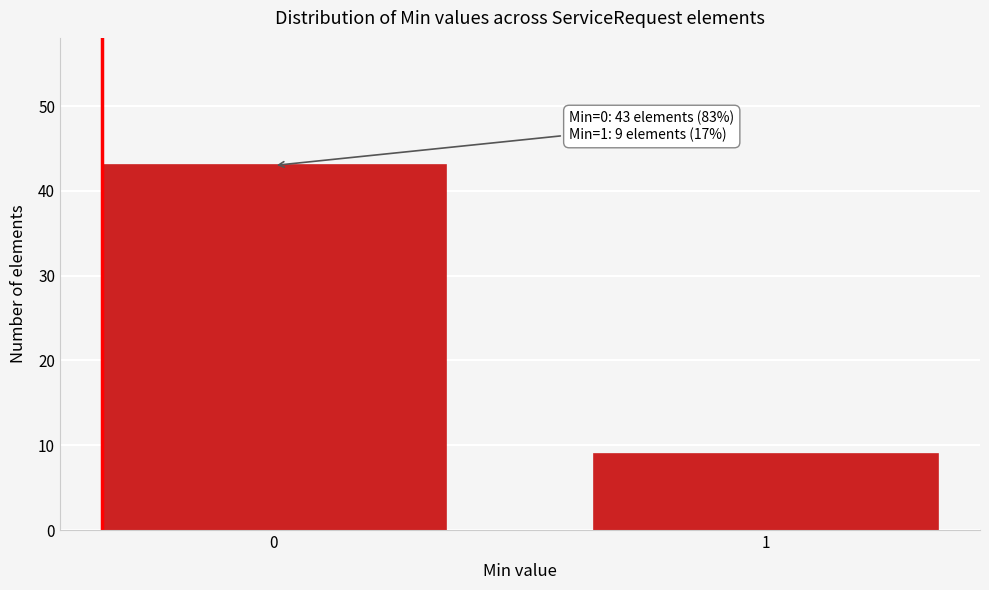

Reading left to right, what are all the values shown in this chart?

0=43	1=9